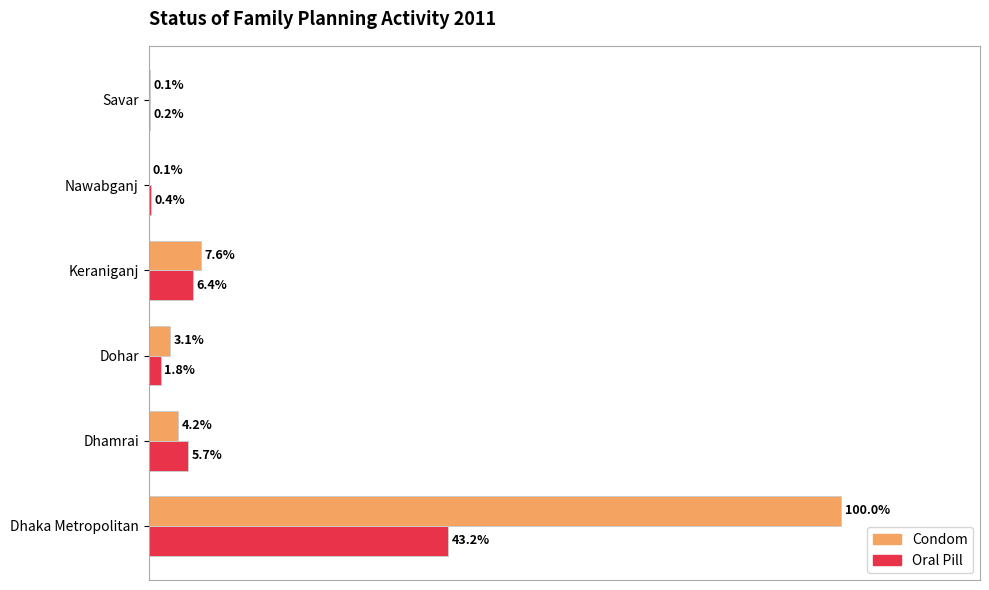

At which label is Oral Pill closest to 21?

Keraniganj